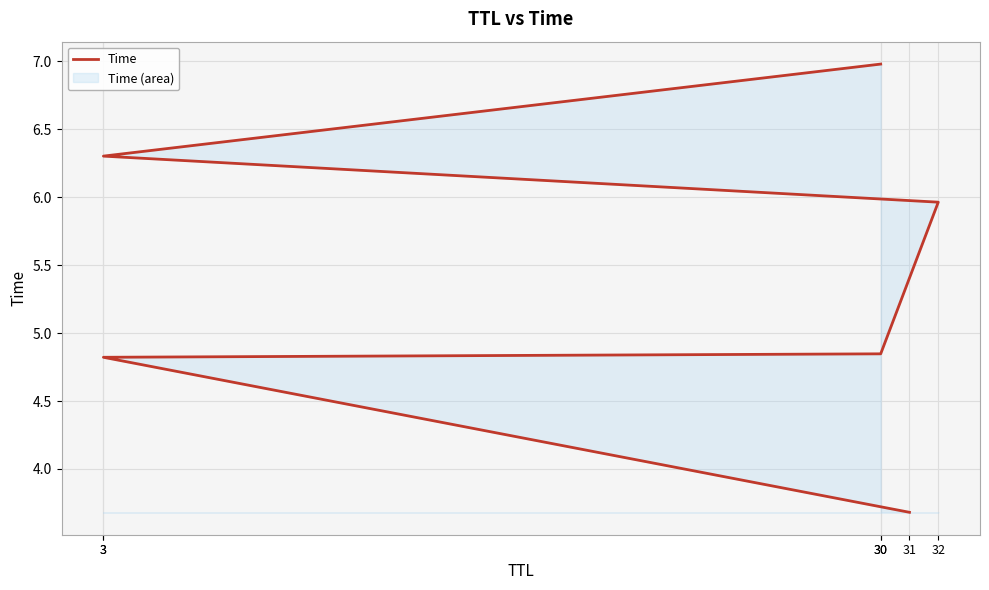

True or false: the data shows 10.5 at 32.

False